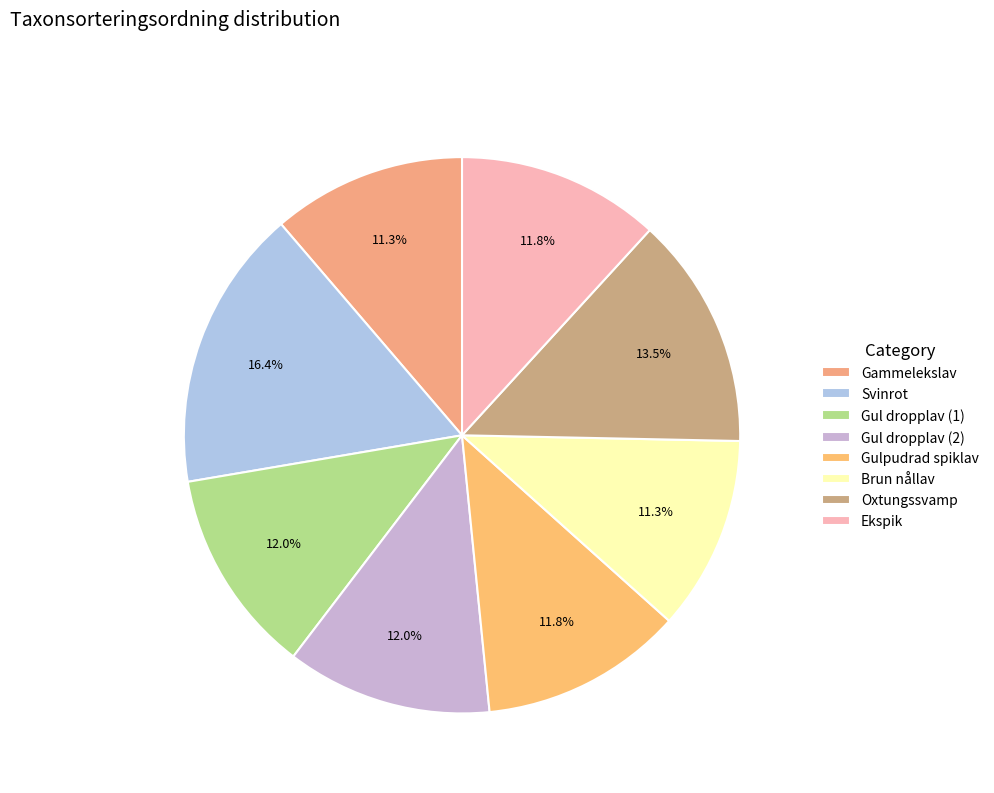

To the nearest percent, what is the difference between the largest and smallest slice percentages?

5%